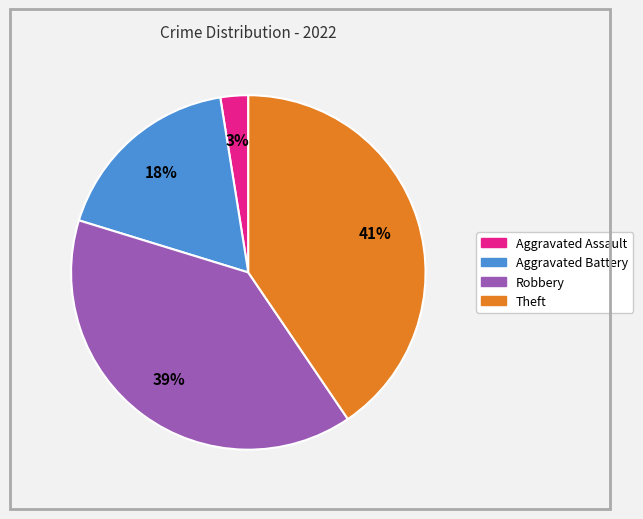

Does any single category account for the majority?

No